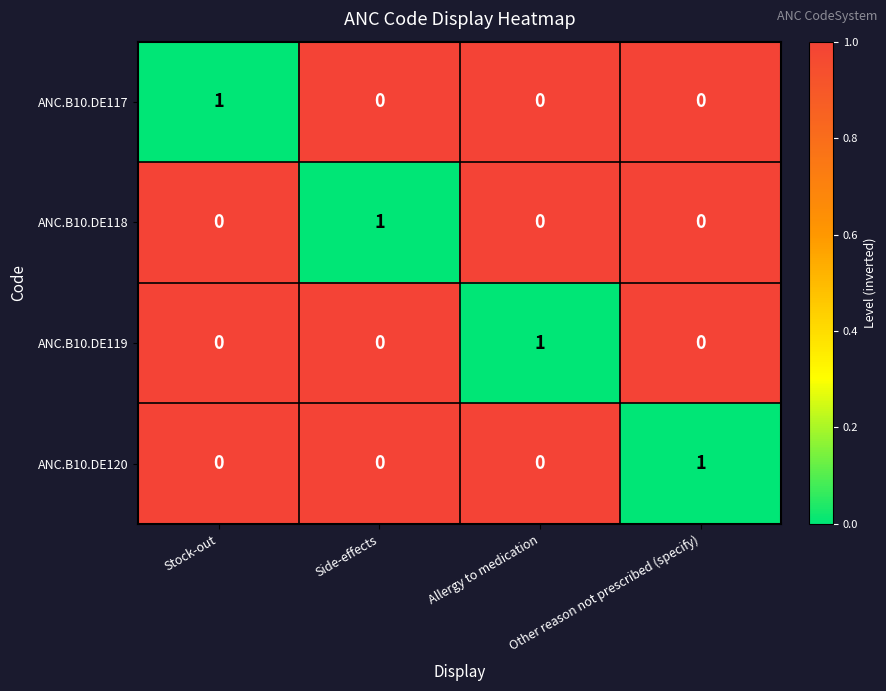

How many ANC.B10.DE120 values are between 0 and 1?

4